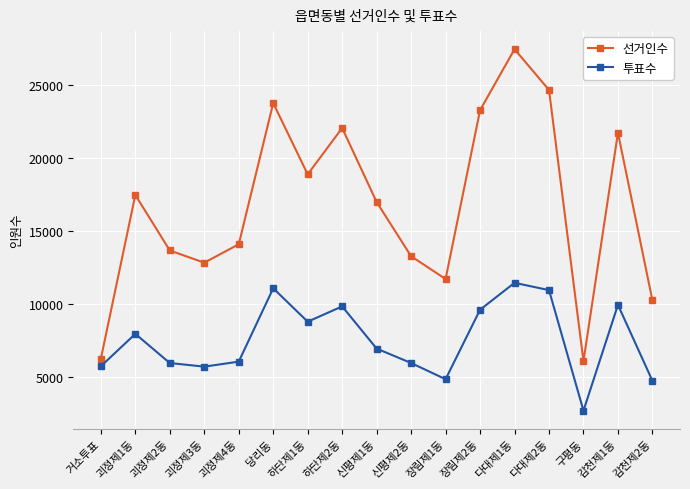

True or false: 투표수 has a value of 11461 at 다대제1동.

True